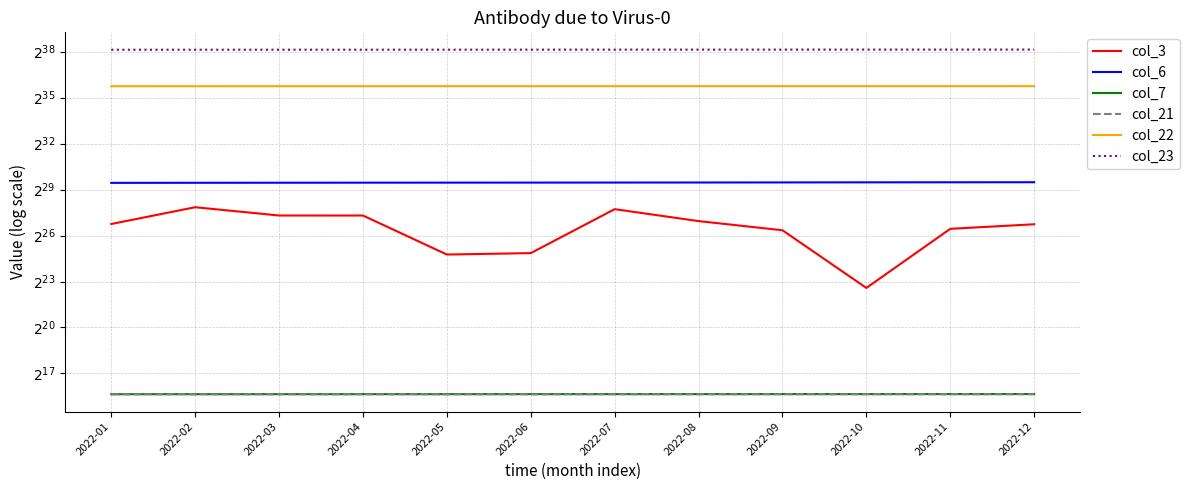

True or false: col_6 and col_22 intersect in this chart.

False